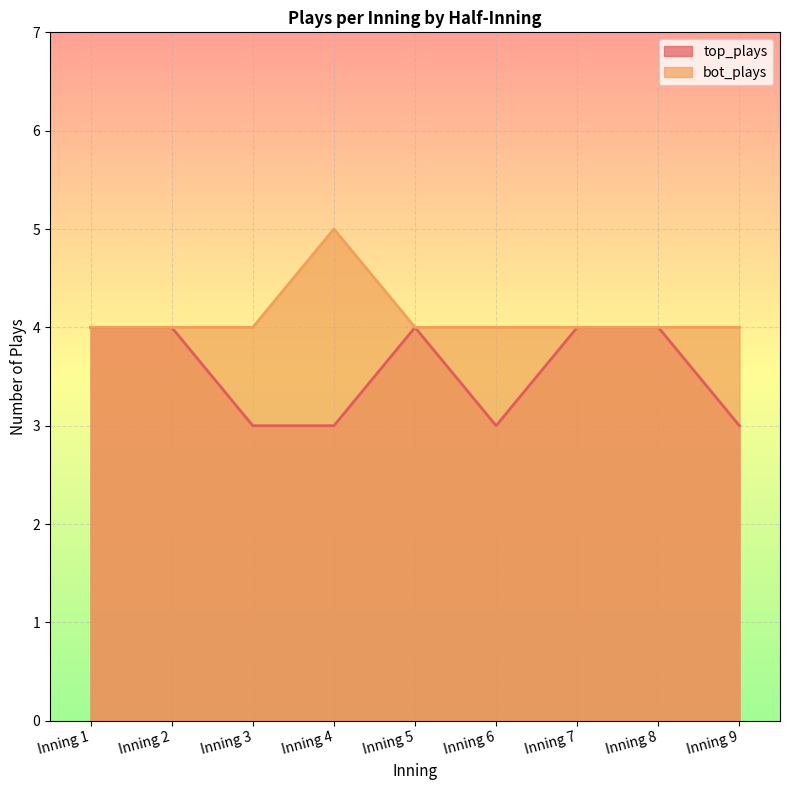

What are all the series names shown in the legend?

top_plays, bot_plays